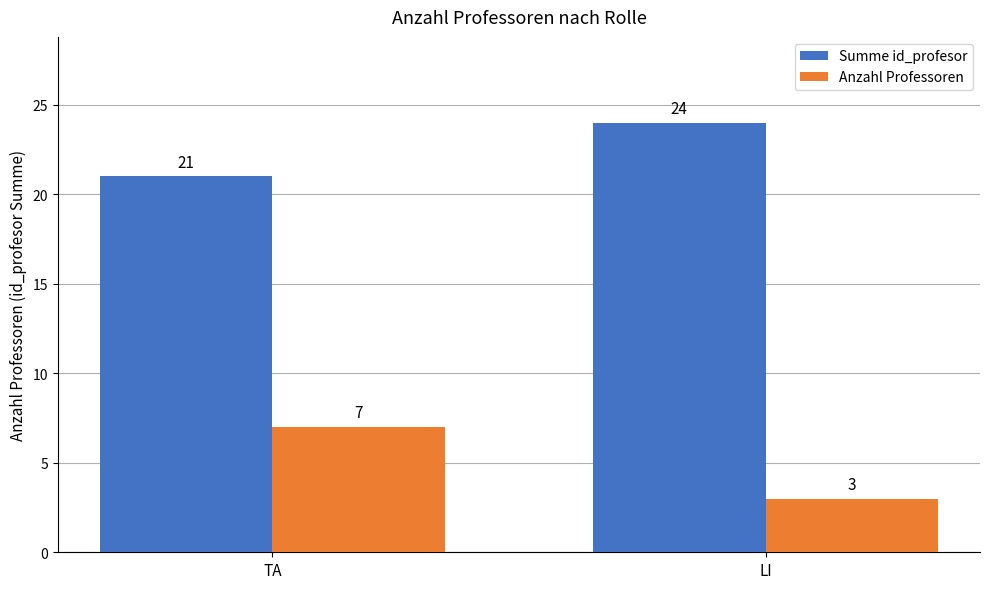

Is it true that Summe id_profesor equals 21 at TA?

True